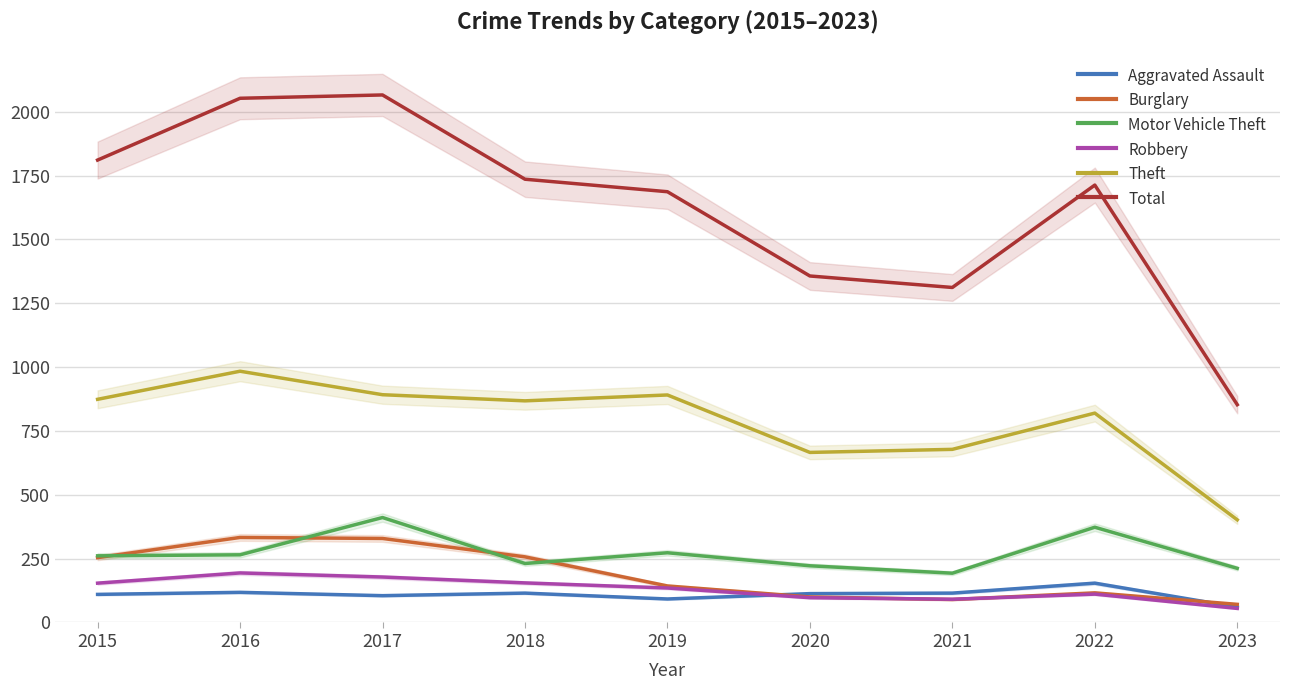

Reading left to right, what are all the values shown in this chart?

Aggravated Assault: 2015=110	2016=118	2017=105	2018=115	2019=92	2020=113	2021=115	2022=154	2023=60
Burglary: 2015=254	2016=333	2017=329	2018=257	2019=143	2020=100	2021=90	2022=116	2023=71
Motor Vehicle Theft: 2015=261	2016=265	2017=411	2018=231	2019=273	2020=222	2021=193	2022=373	2023=212
Robbery: 2015=154	2016=194	2017=178	2018=155	2019=135	2020=97	2021=91	2022=111	2023=55
Theft: 2015=874	2016=984	2017=892	2018=868	2019=891	2020=666	2021=678	2022=820	2023=402
Total: 2015=1811	2016=2053	2017=2066	2018=1736	2019=1687	2020=1357	2021=1312	2022=1713	2023=853